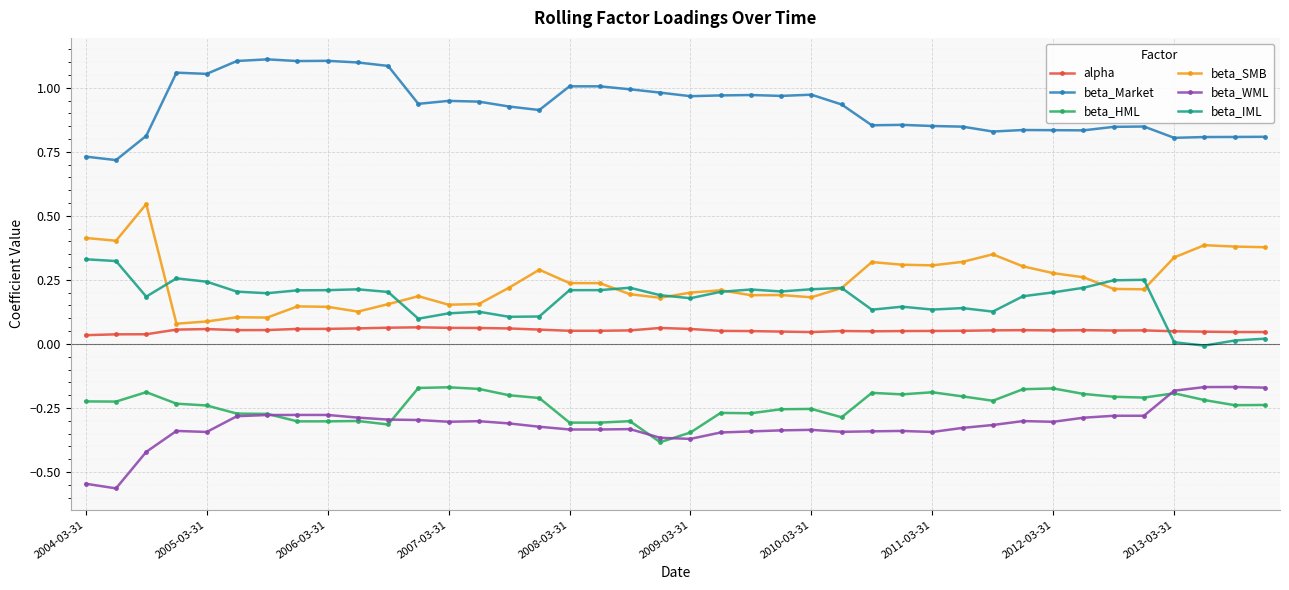

What is the sum of all beta_Market values?

37.1